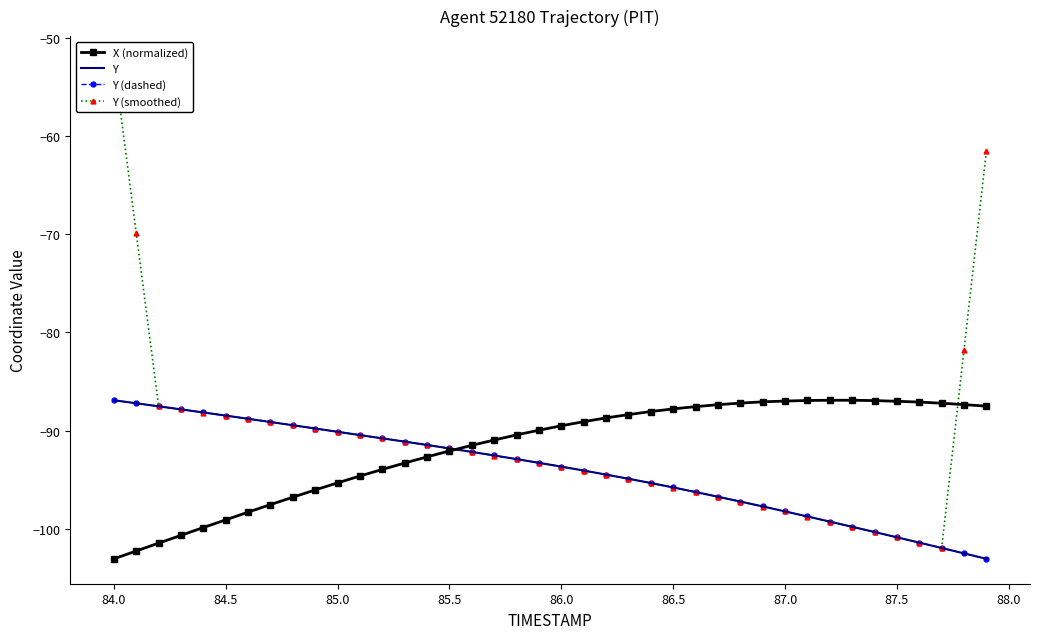

List the series in order of their peak value, highest first.

Y (smoothed), X (normalized), Y, Y (dashed)